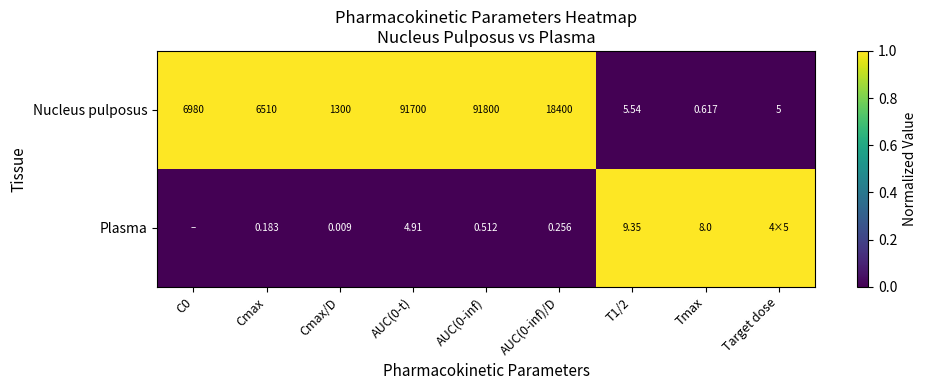

Rank the series at AUC(0-inf)/D from highest to lowest value.

Nucleus pulposus, Plasma